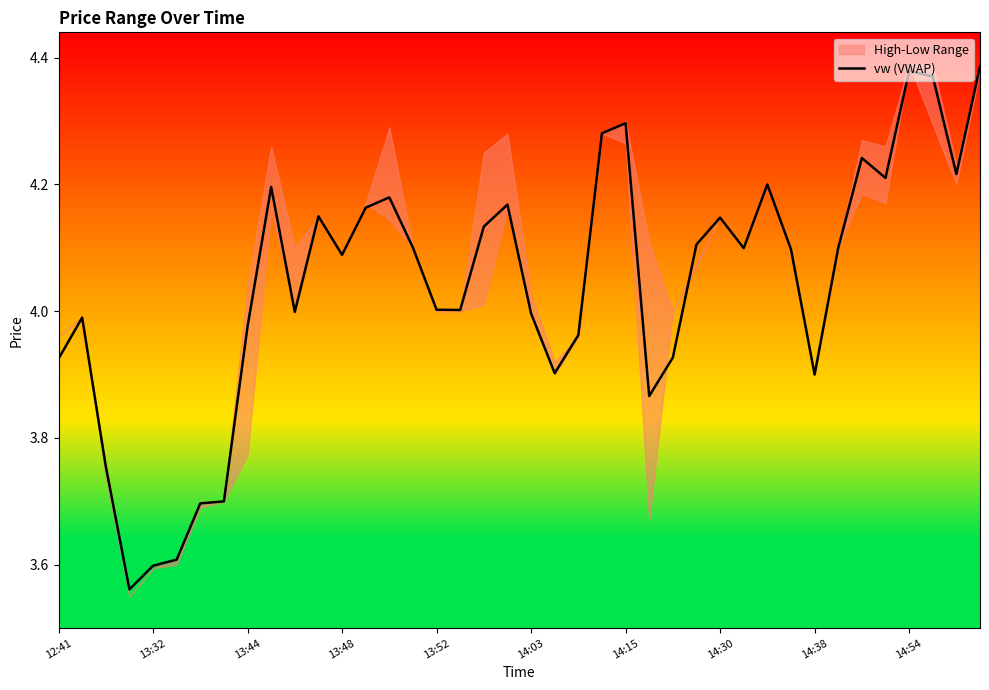

The value at 33 is 7.0. True or false?

False